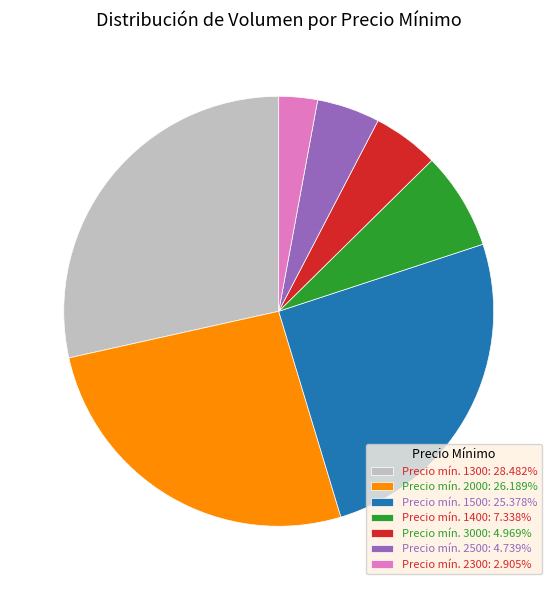

Is the sum of Precio mín. 2000: 26.189% and Precio mín. 2500: 4.739% greater than half?

No